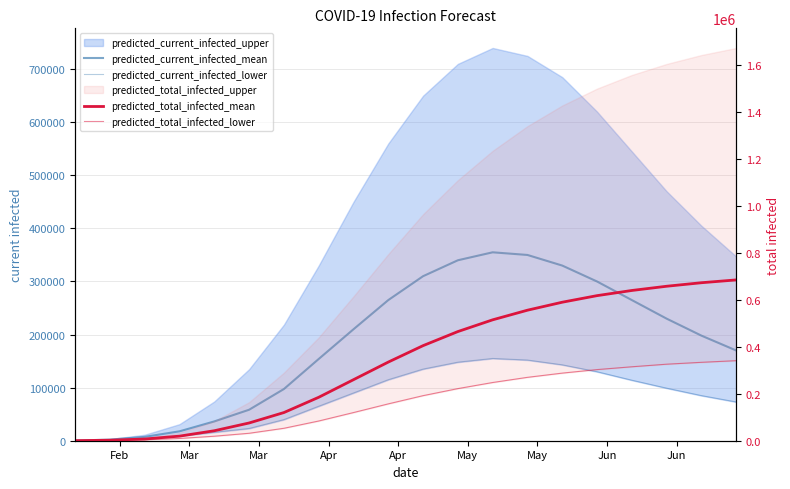

True or false: predicted_current_infected_lower and predicted_current_infected_mean intersect in this chart.

False